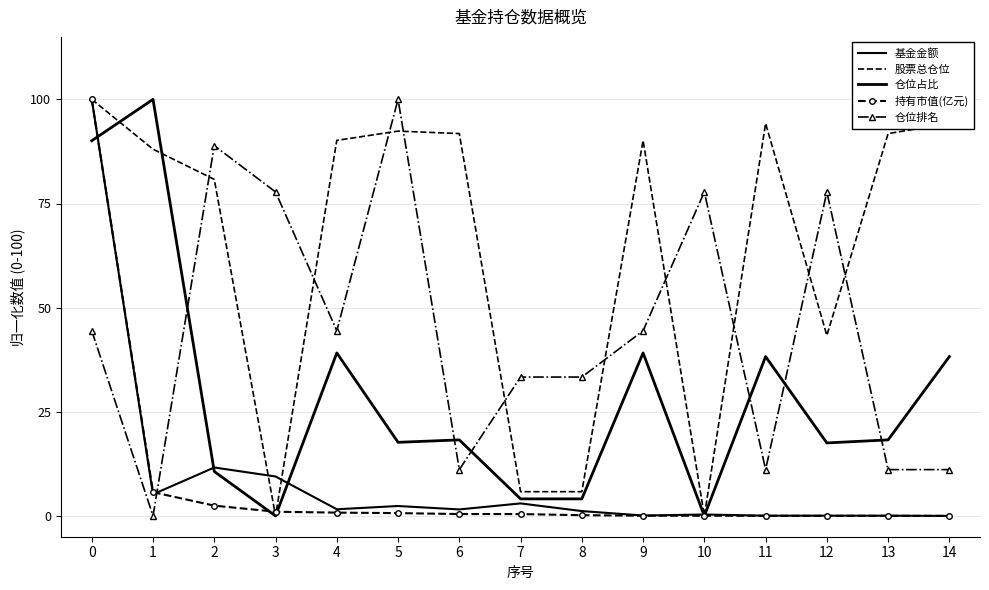

Is it true that 持有市值(亿元) equals 1.5 at 3?

False